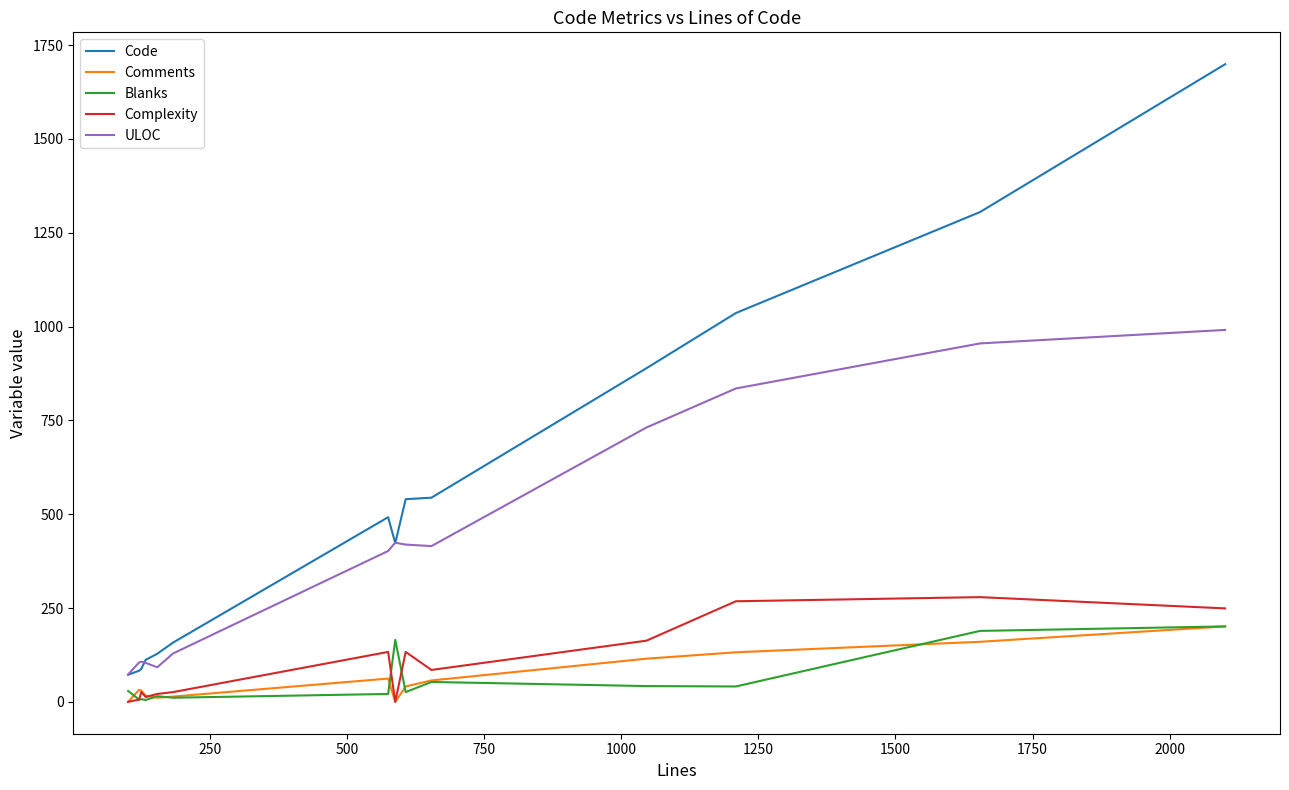

True or false: Code and Comments cross at least once.

False